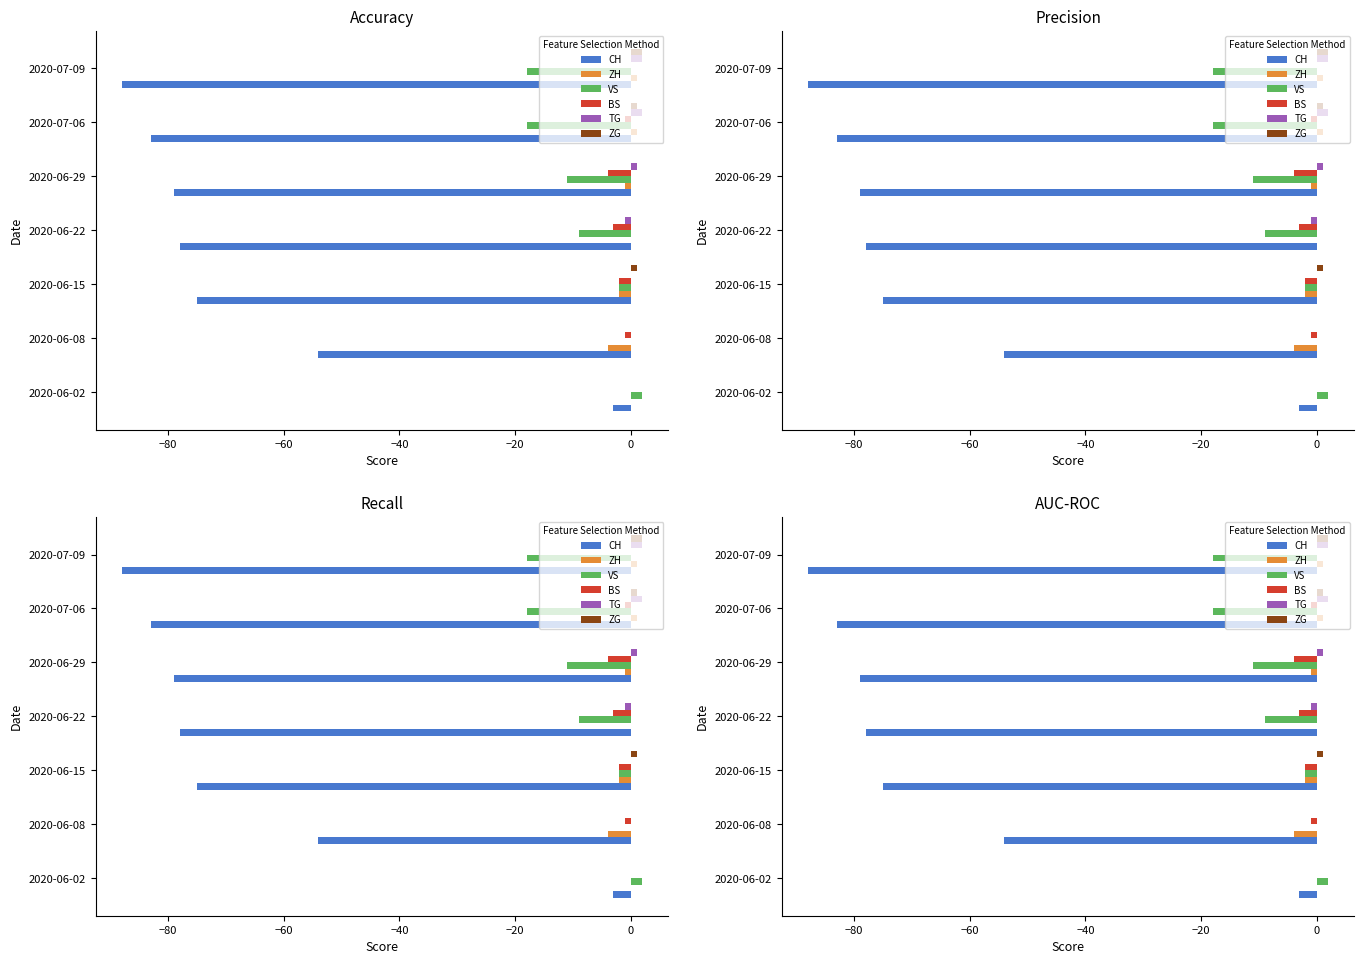

True or false: BS has a value of -3 at 2020-06-22.

True